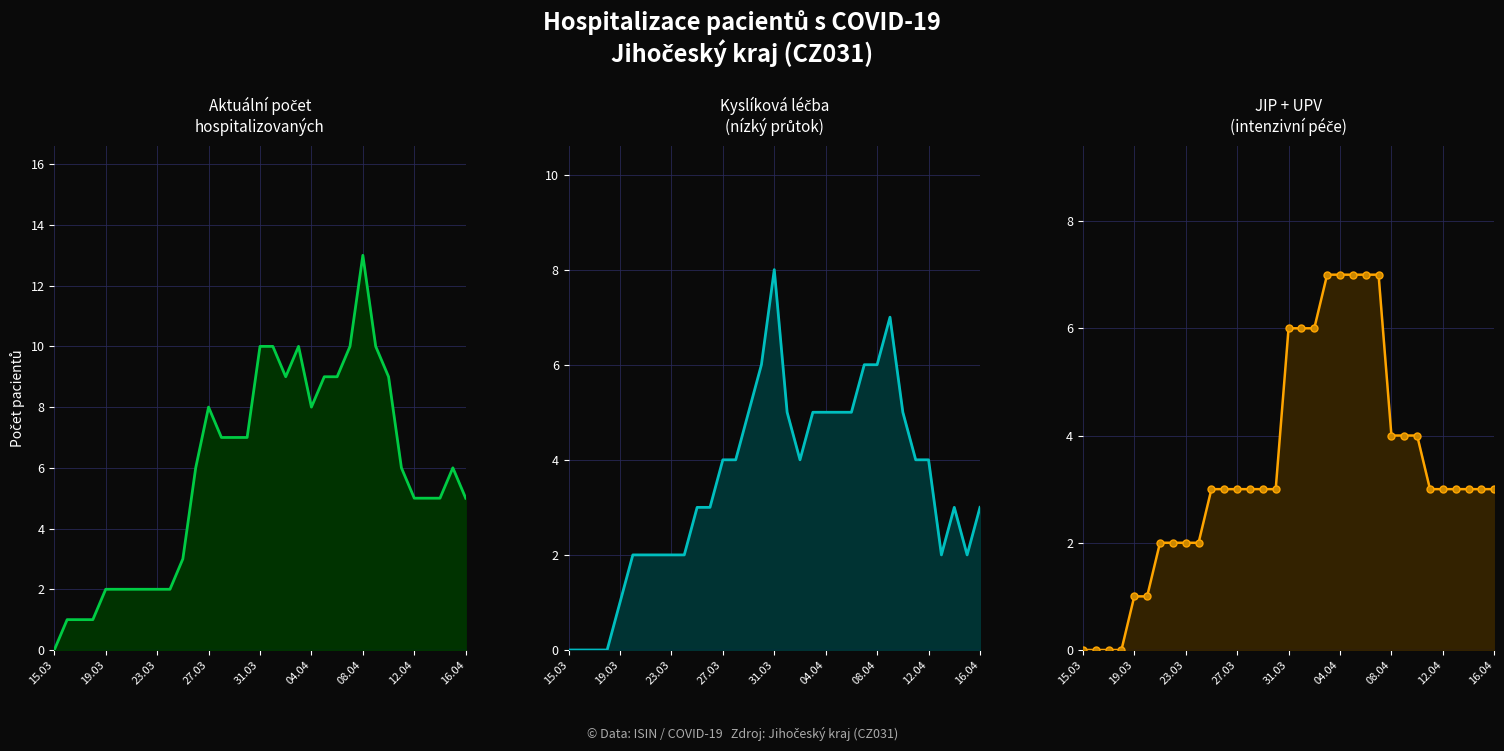

Which category has the lowest value across all series?

15.03